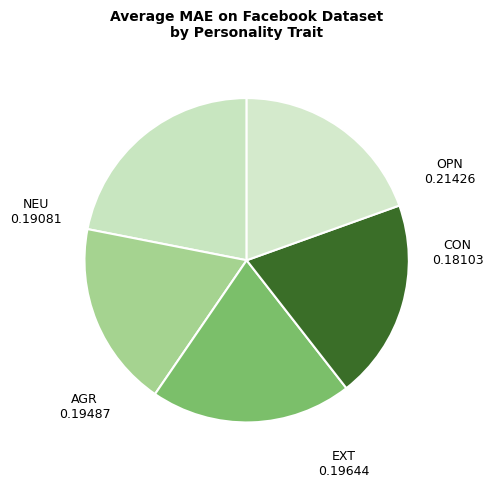

Is the sum of OPN and CON greater than half?

No